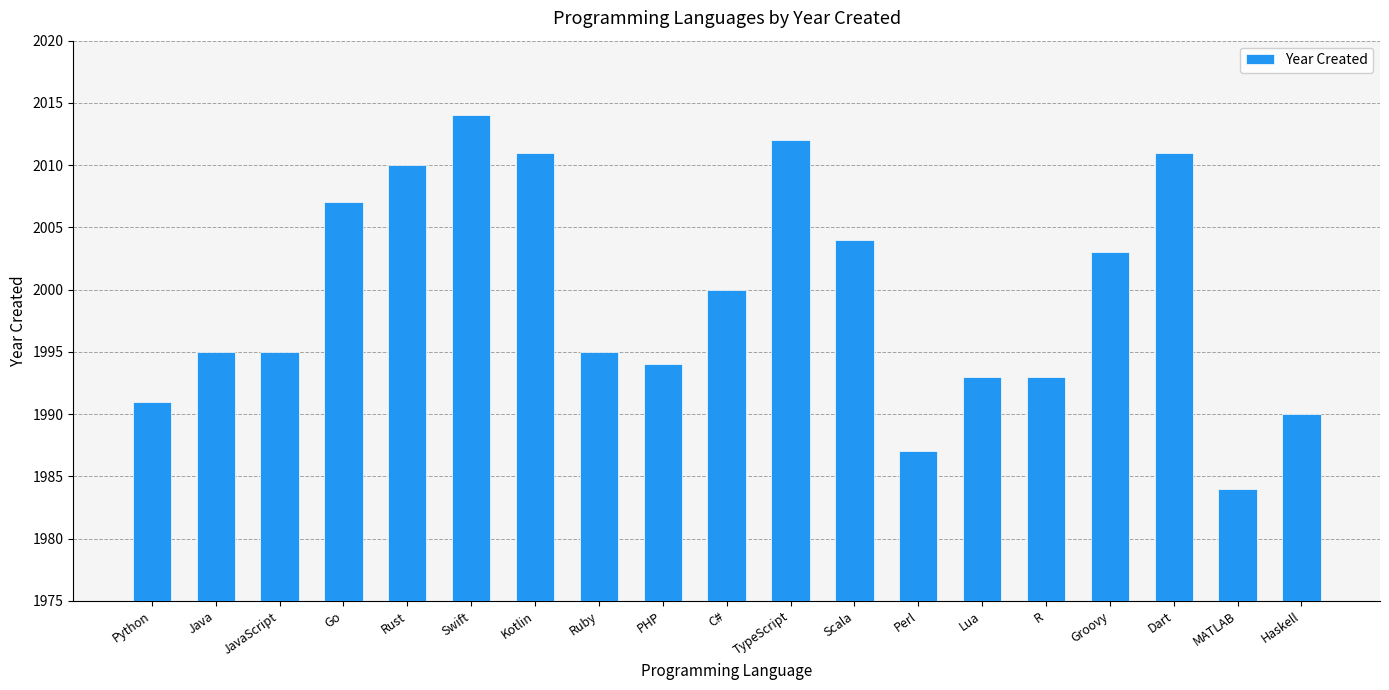

Reading right to left, what are all the values shown in this chart?

Haskell=1990	MATLAB=1984	Dart=2011	Groovy=2003	R=1993	Lua=1993	Perl=1987	Scala=2004	TypeScript=2012	C#=2000	PHP=1994	Ruby=1995	Kotlin=2011	Swift=2014	Rust=2010	Go=2007	JavaScript=1995	Java=1995	Python=1991